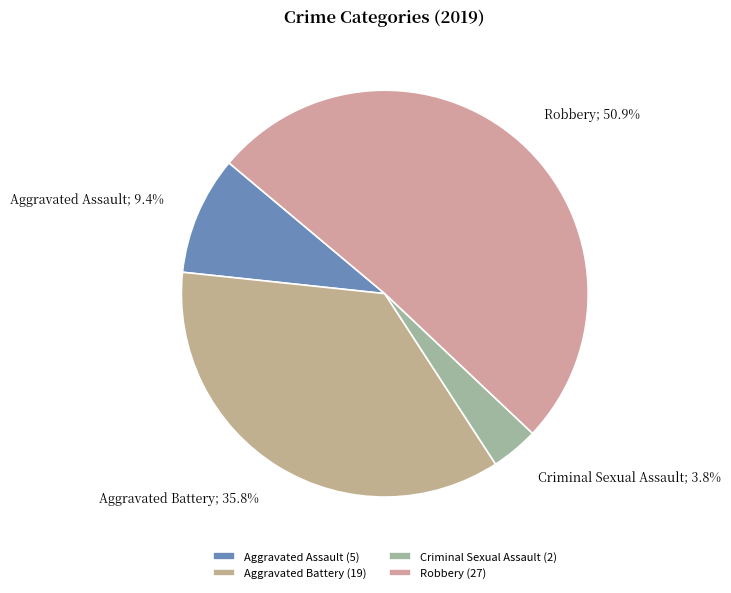

What is the change in value from Aggravated Battery to Robbery?

+8